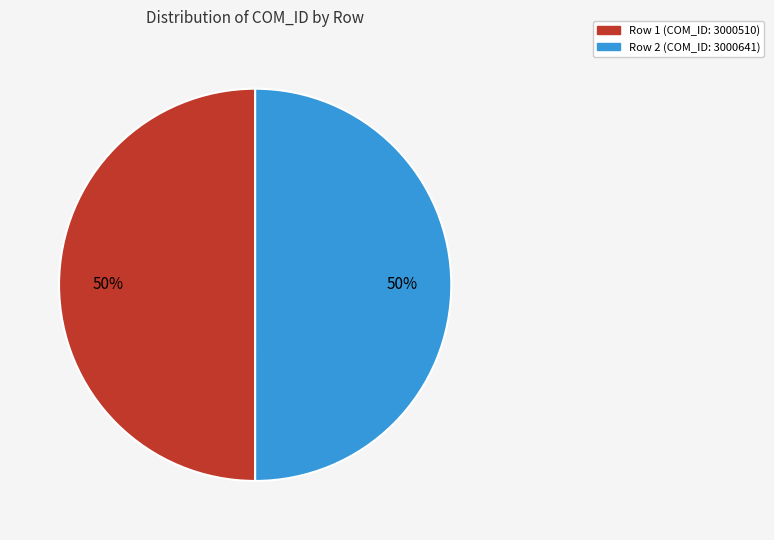

To the nearest percent, what is the combined percentage of Row 2 (COM_ID: 3000641) and Row 1 (COM_ID: 3000510)?

100%